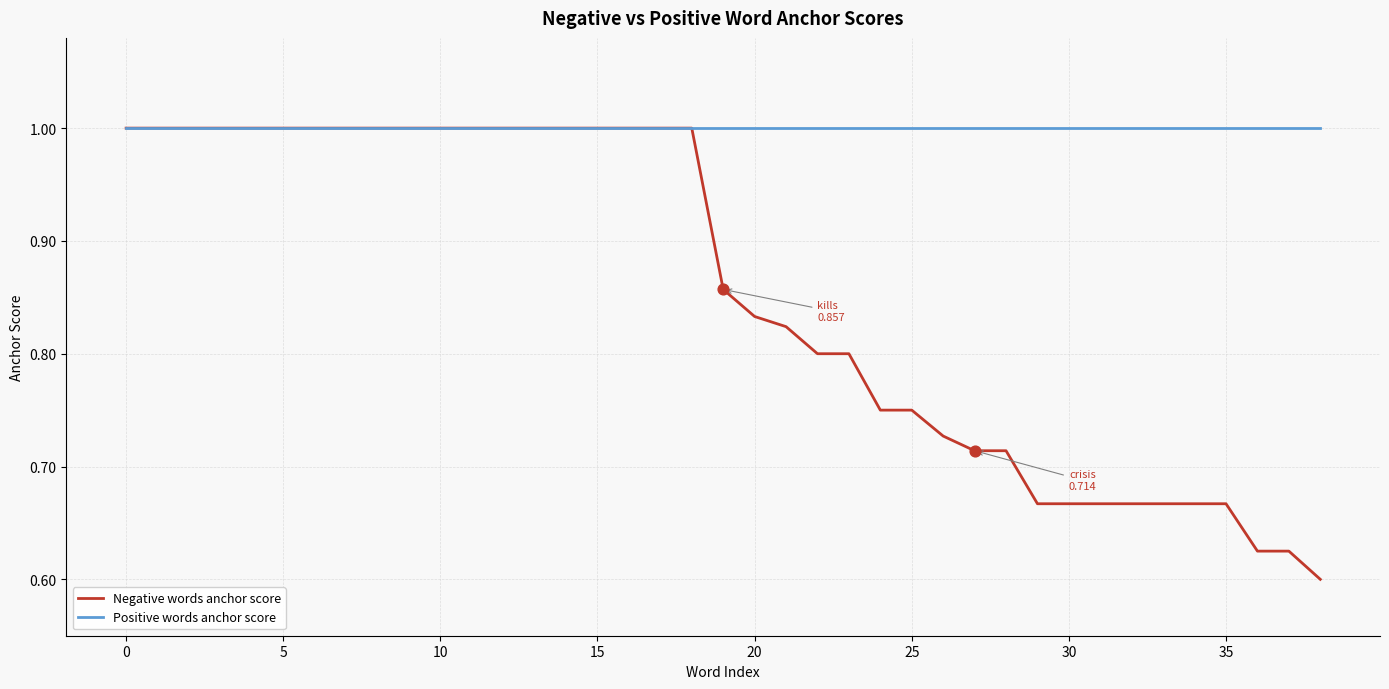

Which series has the largest range (max minus min)?

Negative words anchor score